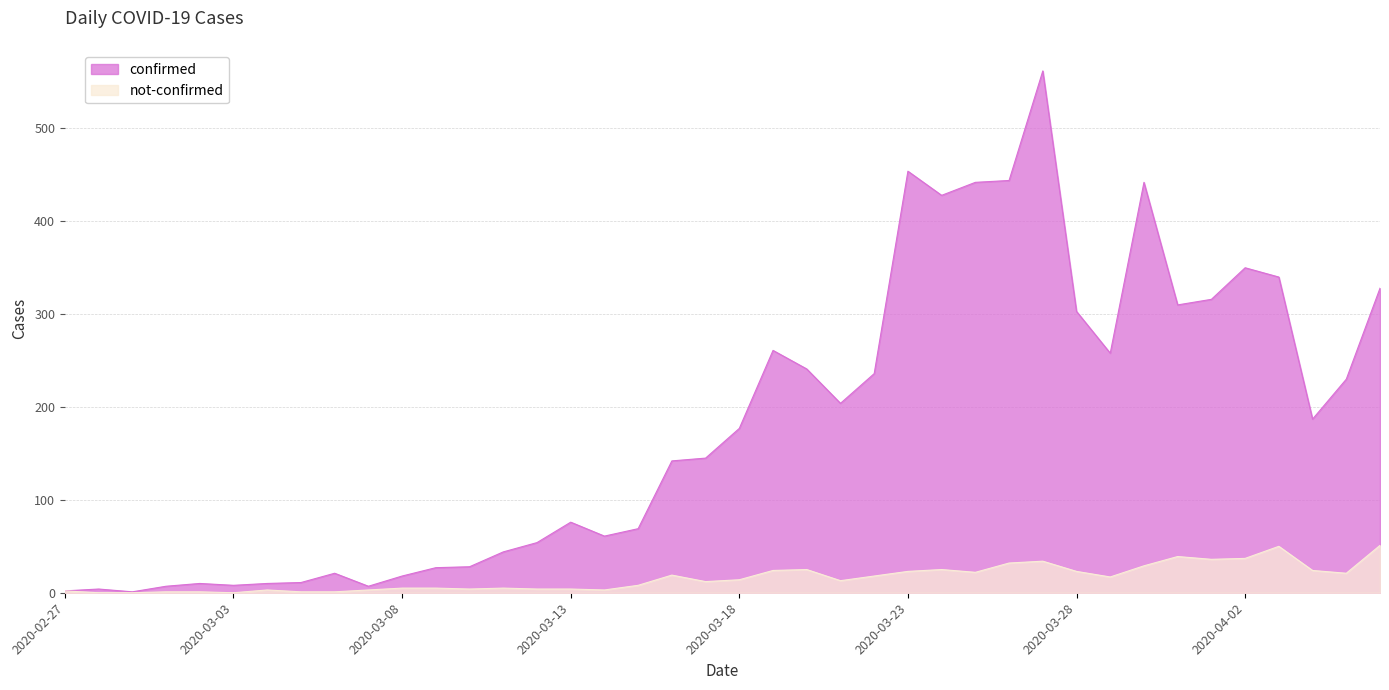

What is the difference between the not-confirmed values at 2020-03-12 and 2020-03-28?

19